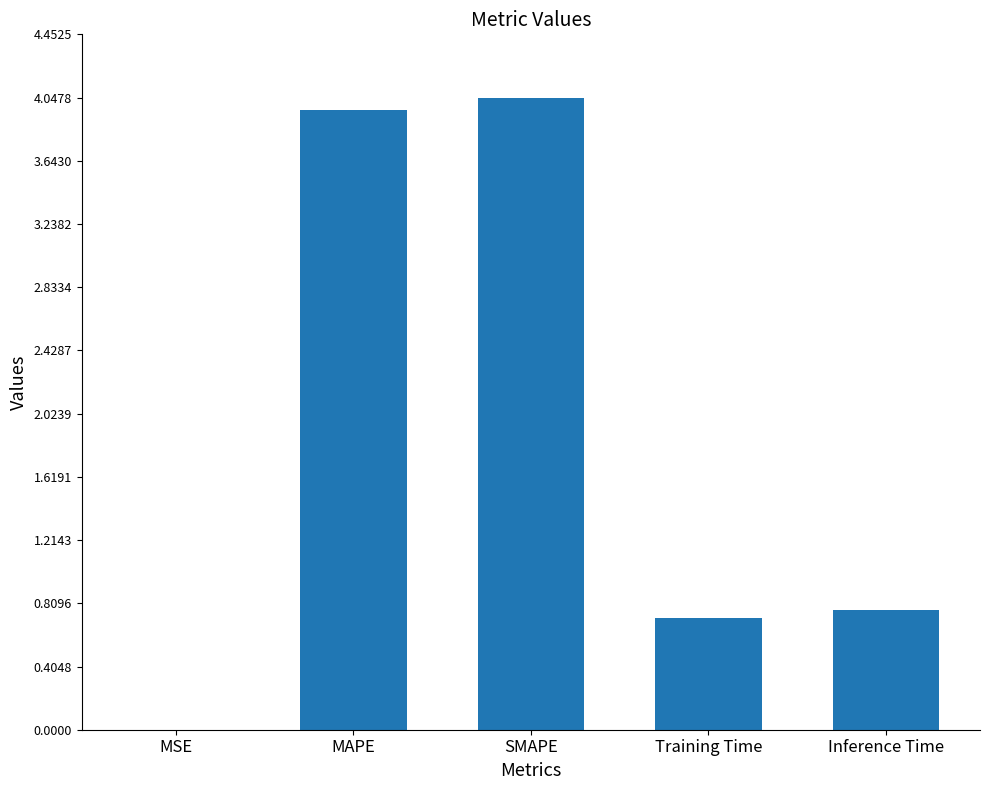

The chart shows a value of 6.9 at MAPE. True or false?

False